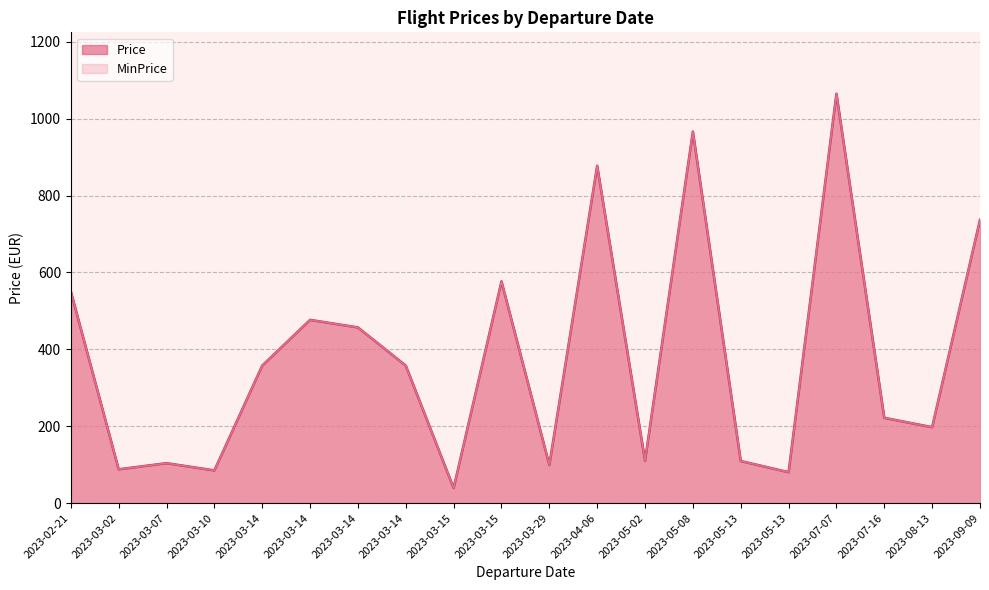

What are all the series names shown in the legend?

Price, MinPrice